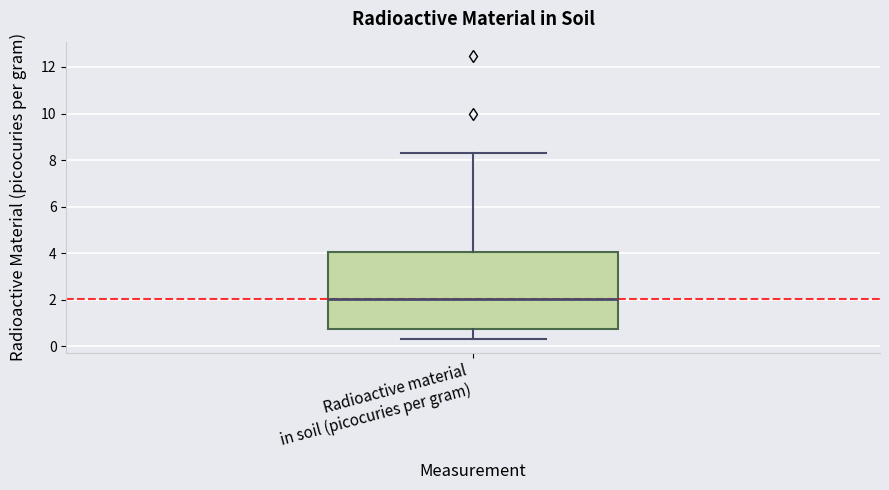

Where does the upper whisker of the box for Radioactive material in soil (picocuries per gram) end on the y-axis? The values are not printed on the chart, so give them approximately, as read against the axis.

8.4